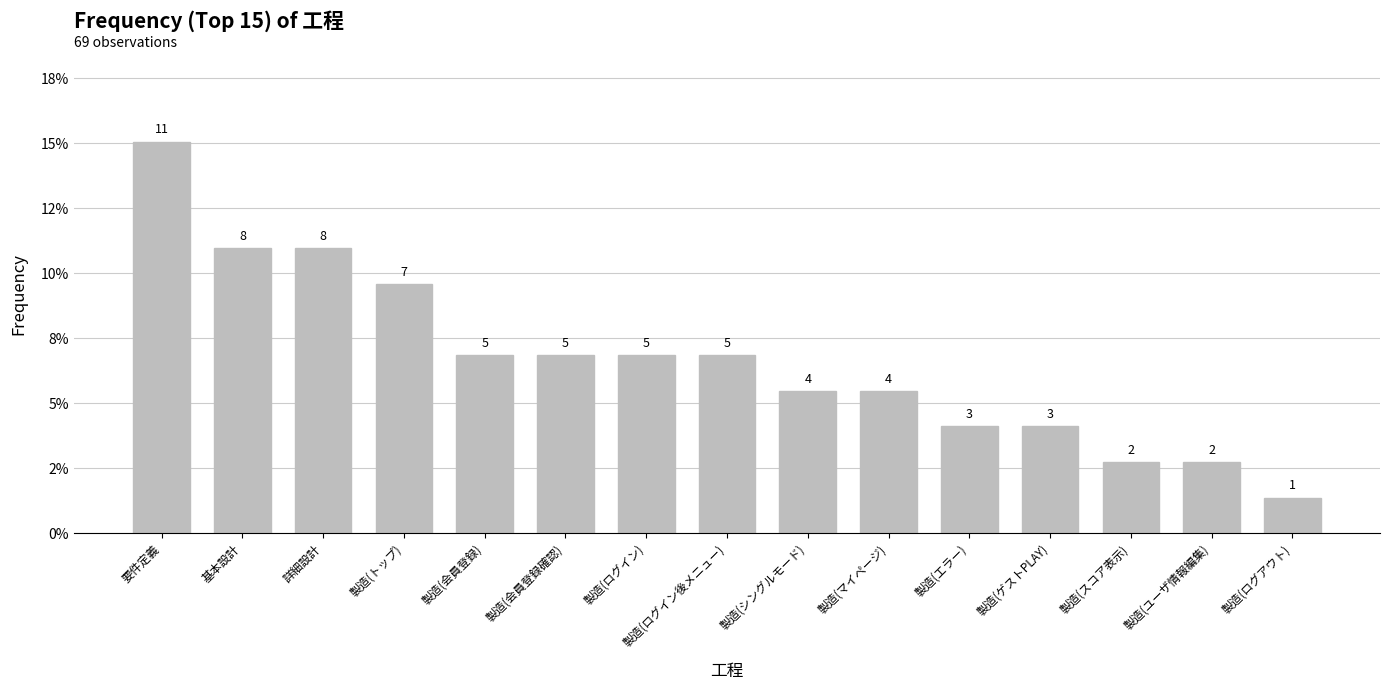

At which label is the value closest to 0?

製造(ログアウト)